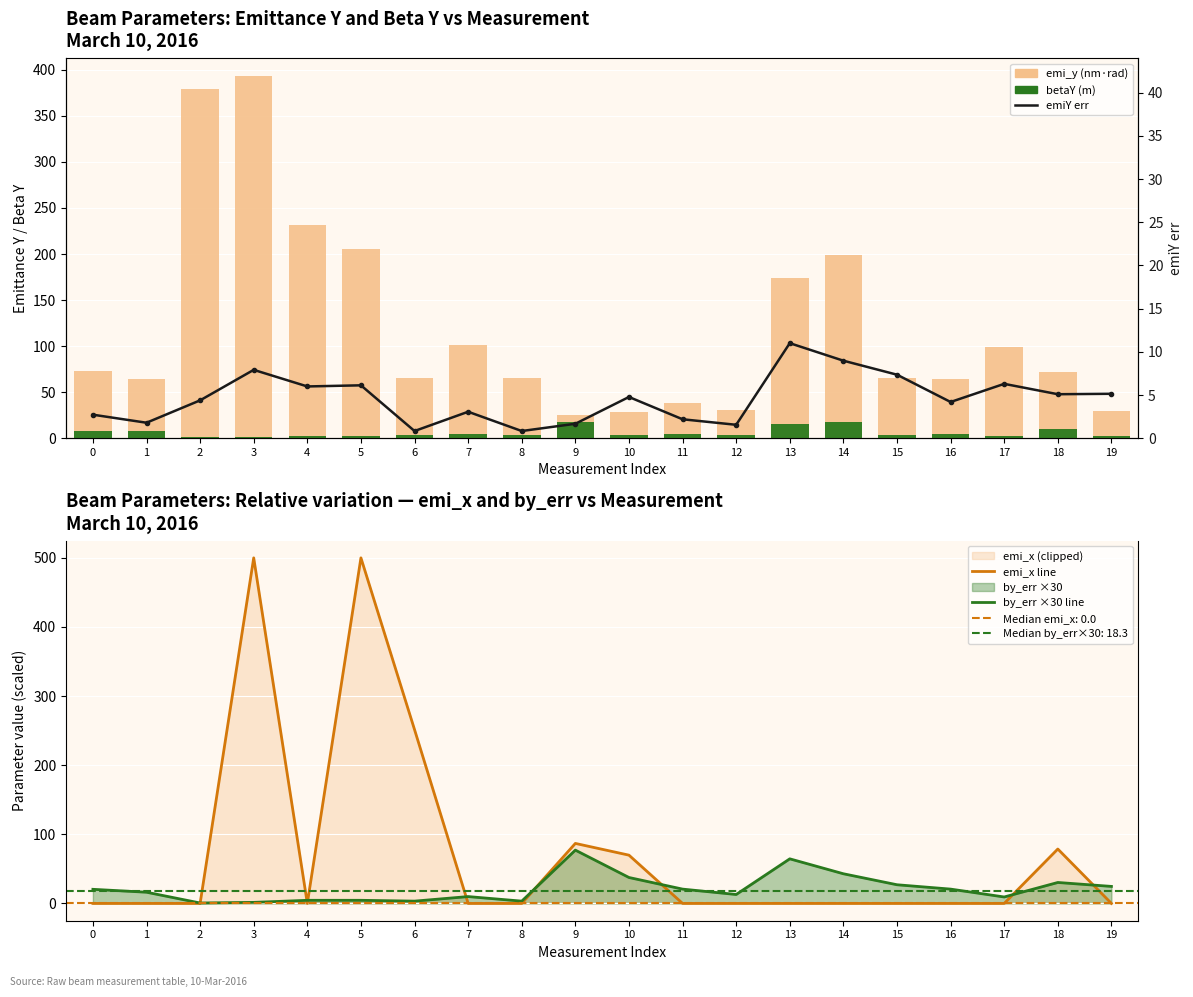

Is it true that emi_x line equals -246.1 at 7?

False